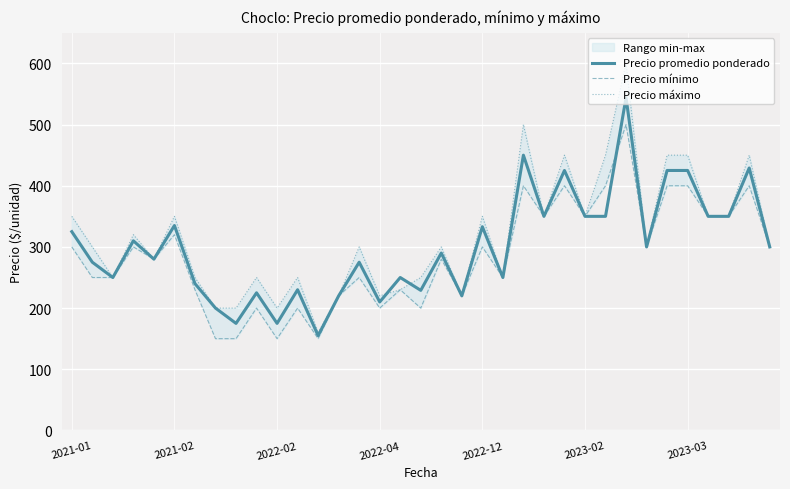

How many data points in Precio promedio ponderado are less than 290?

17